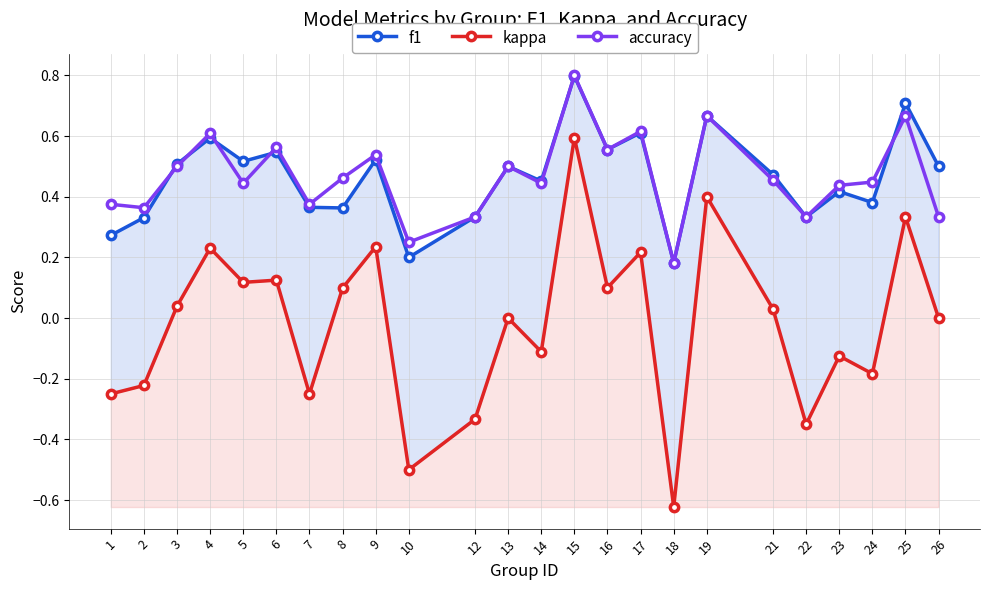

True or false: kappa has more than 1 interior local peaks.

True